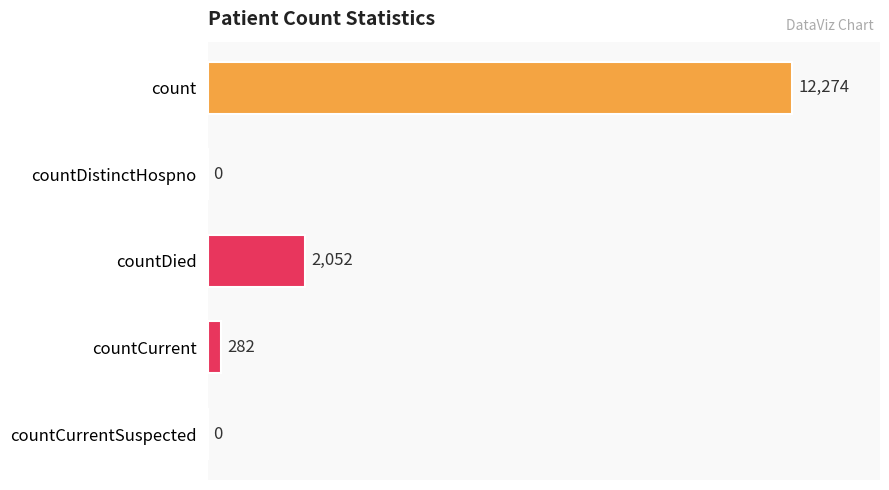

True or false: the data shows 7240 at countCurrentSuspected.

False